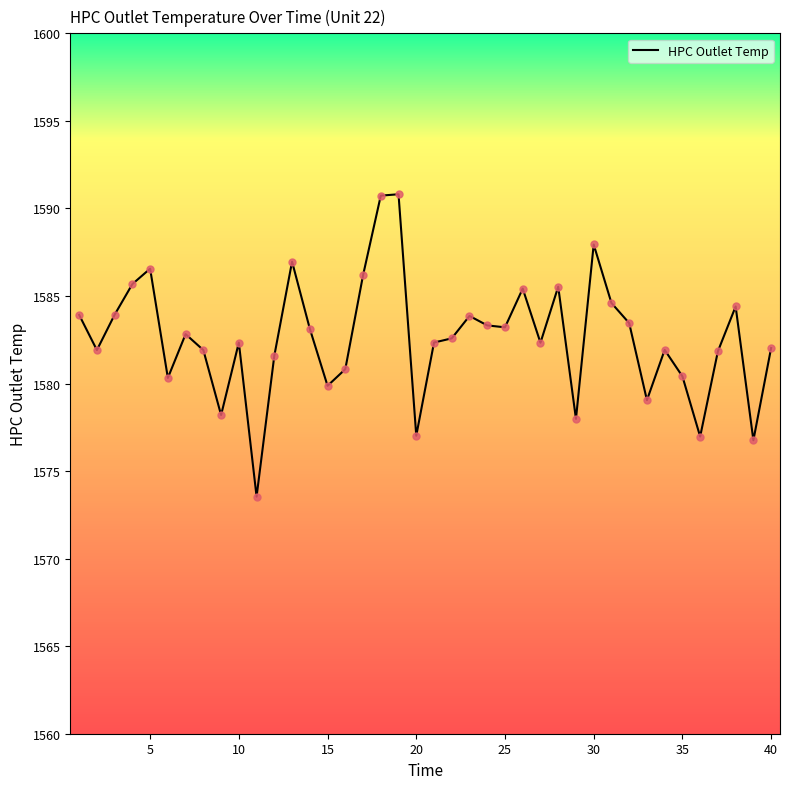

What is the maximum value shown in the chart?

1590.8